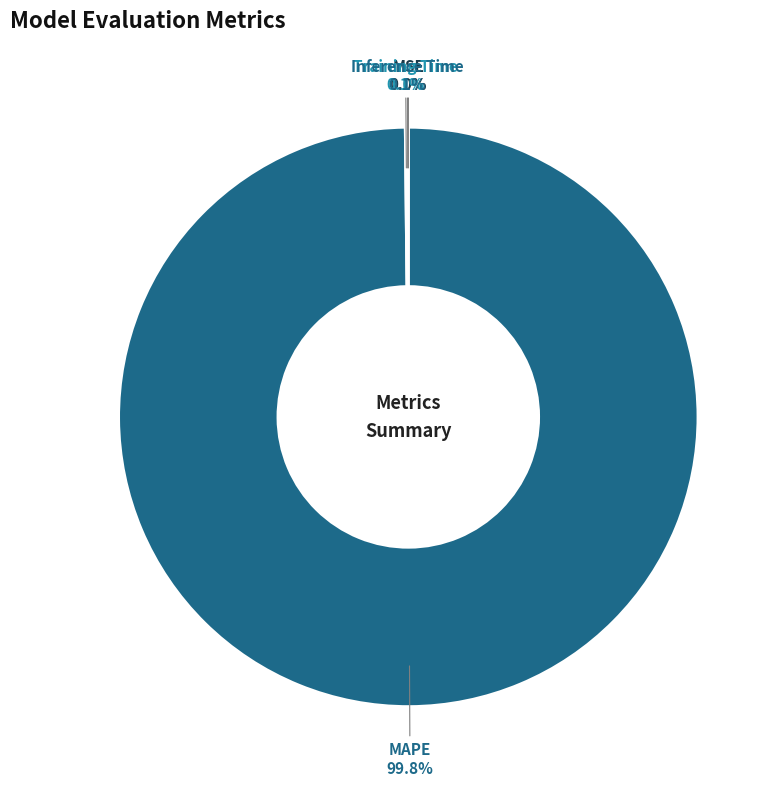

Does any single category account for the majority?

Yes